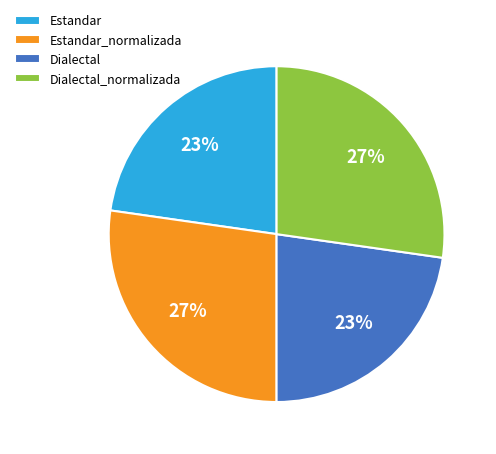

Does Dialectal_normalizada account for over 50% of the chart?

No